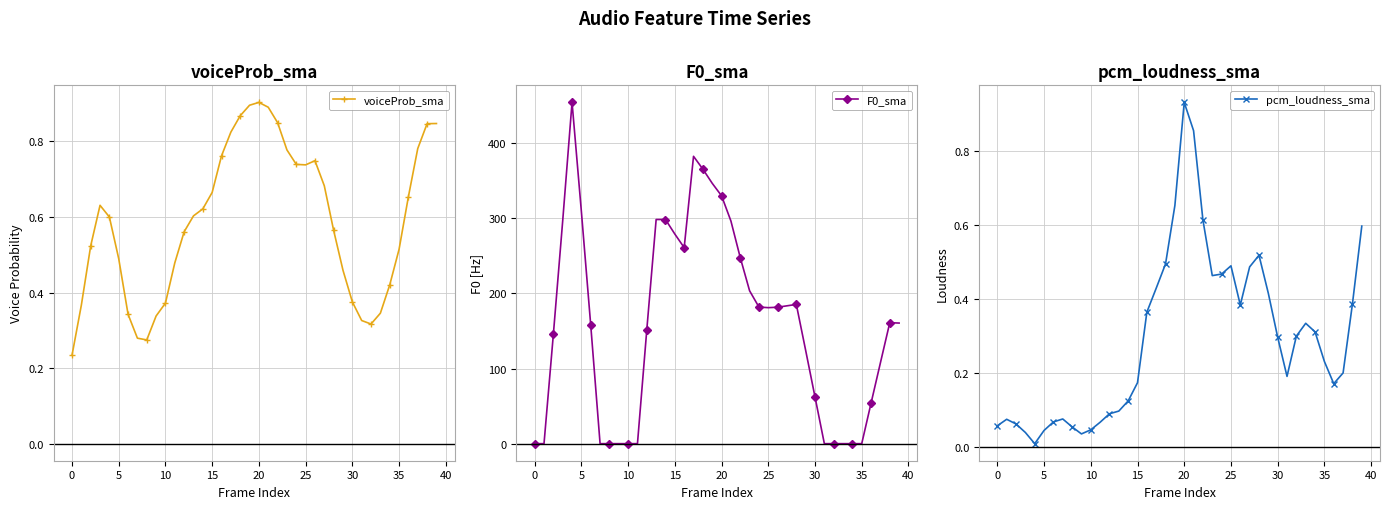

True or false: voiceProb_sma has more than 1 points higher than both neighbors.

True